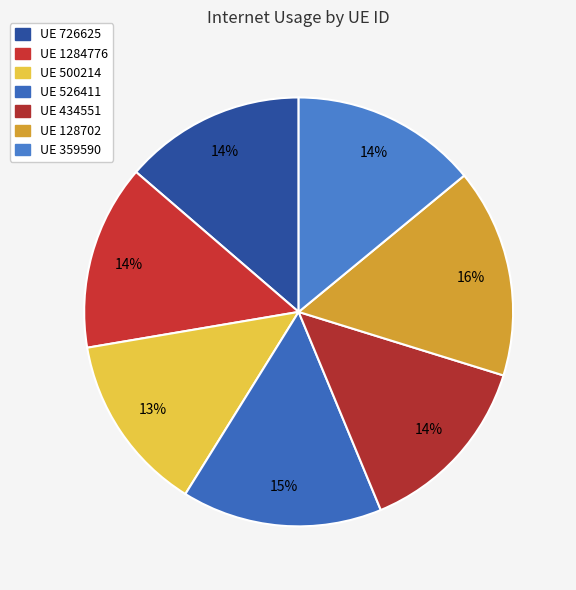

How many segments does this pie chart have?

7